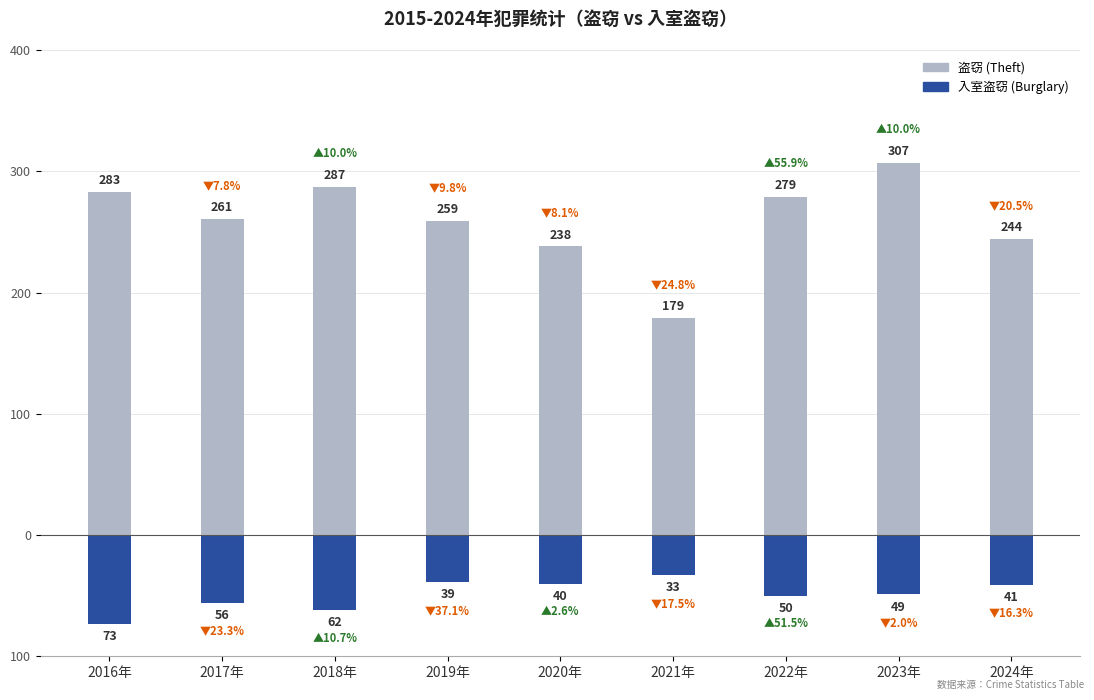

Between 2019年 and 2023年, which series saw the biggest shift?

Theft